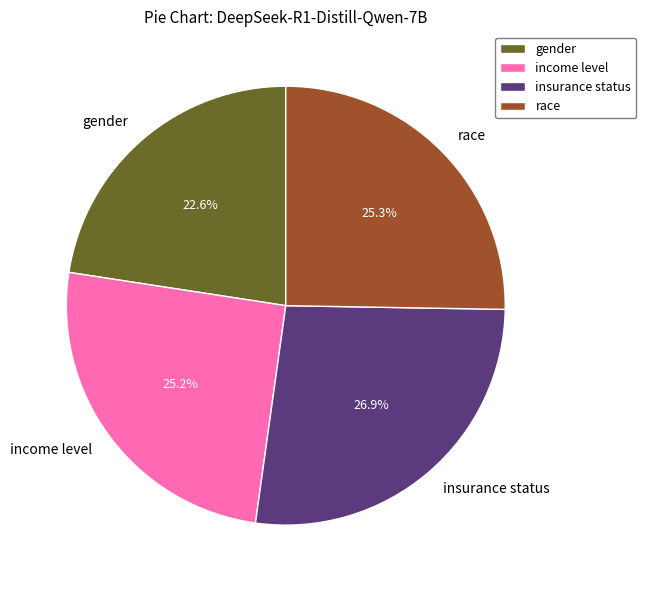

To the nearest percent, what is the average slice percentage?

25%